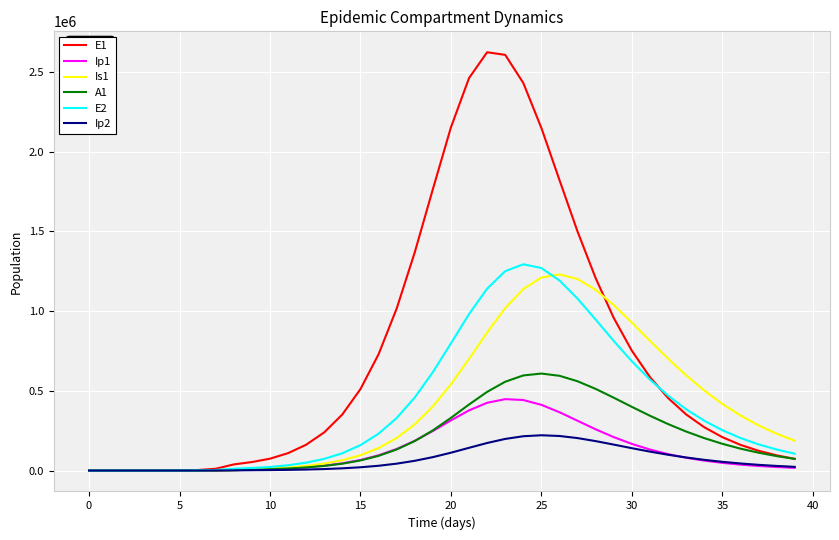

What is the maximum value for E1?

2624295.1